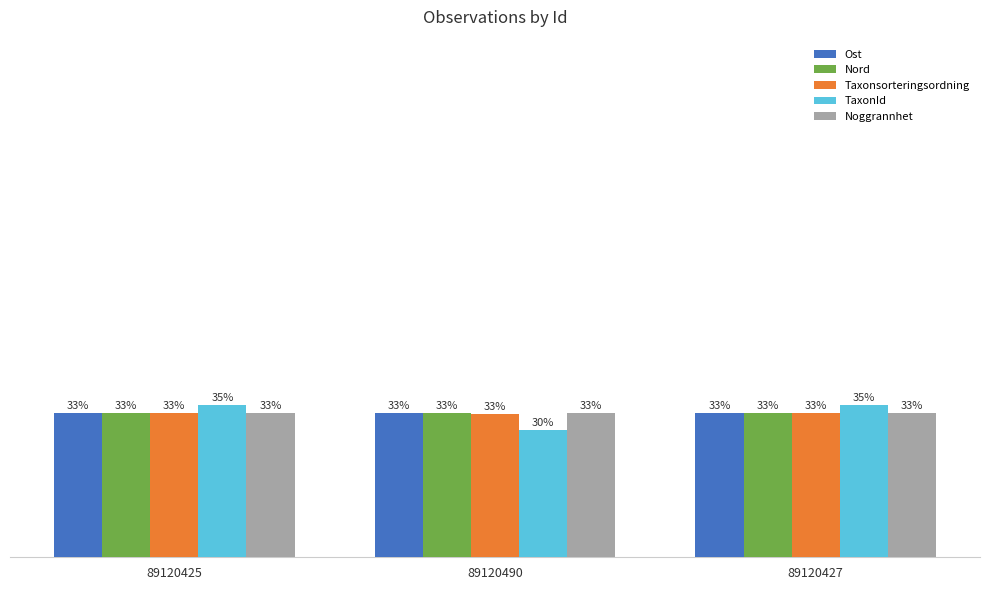

Which series changed the most between 89120425 and 89120490?

TaxonId